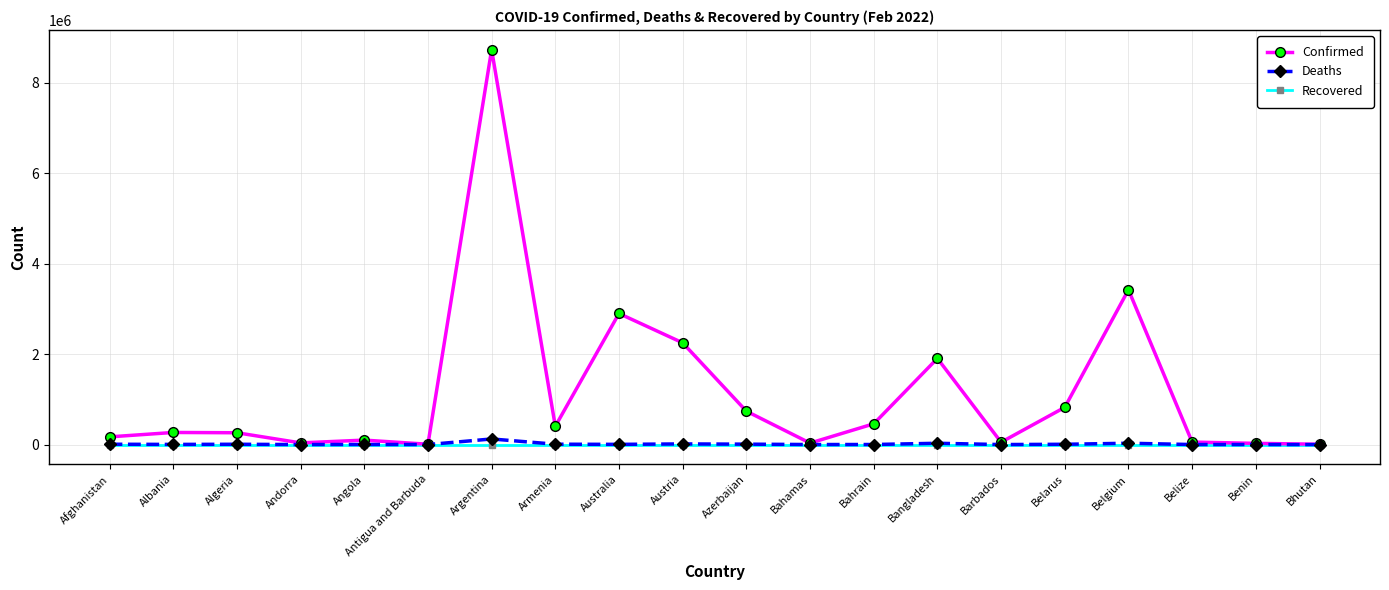

What is the average value of the Deaths series?

12392